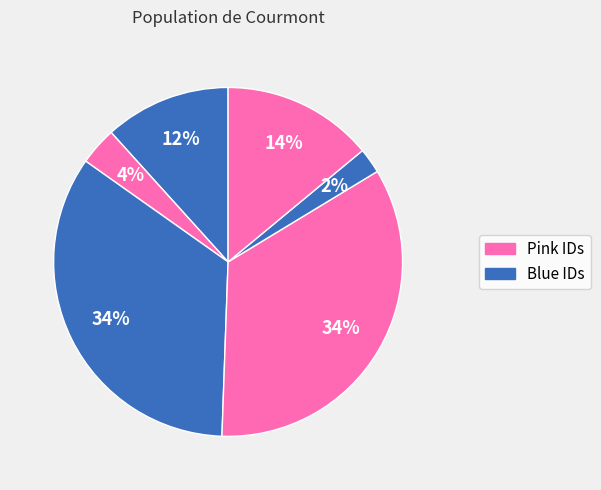

How many segments does this pie chart have?

6